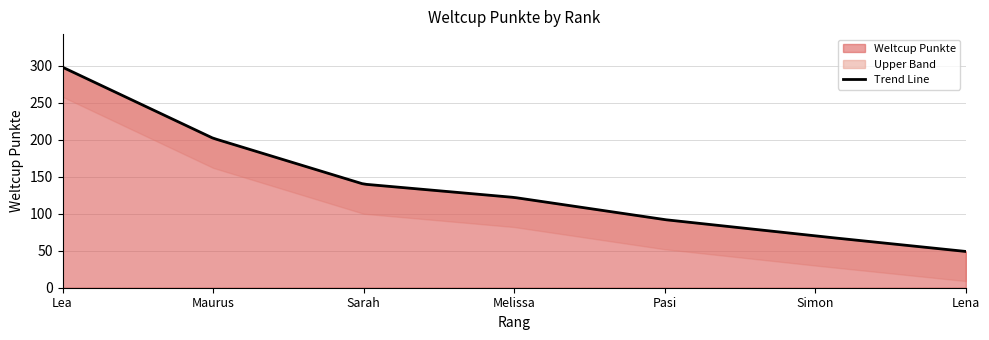

The value at 2 is 90. True or false?

False